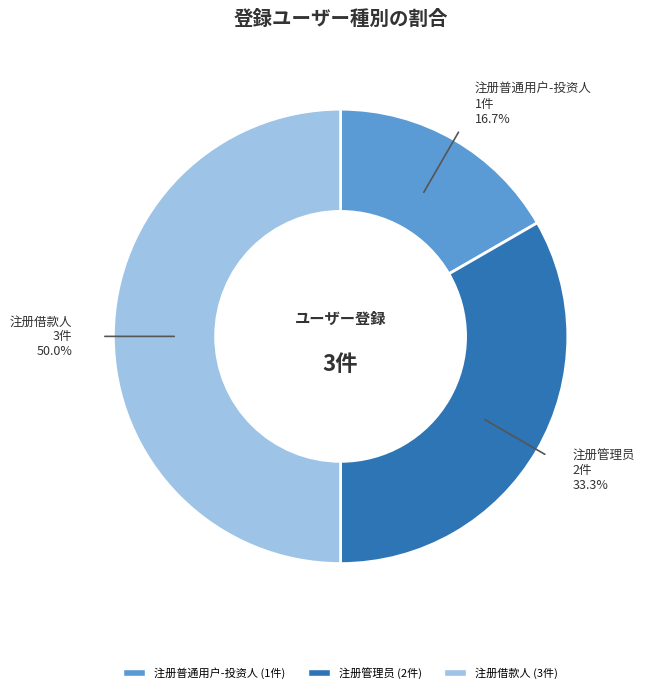

Count the number of slices in the pie.

3